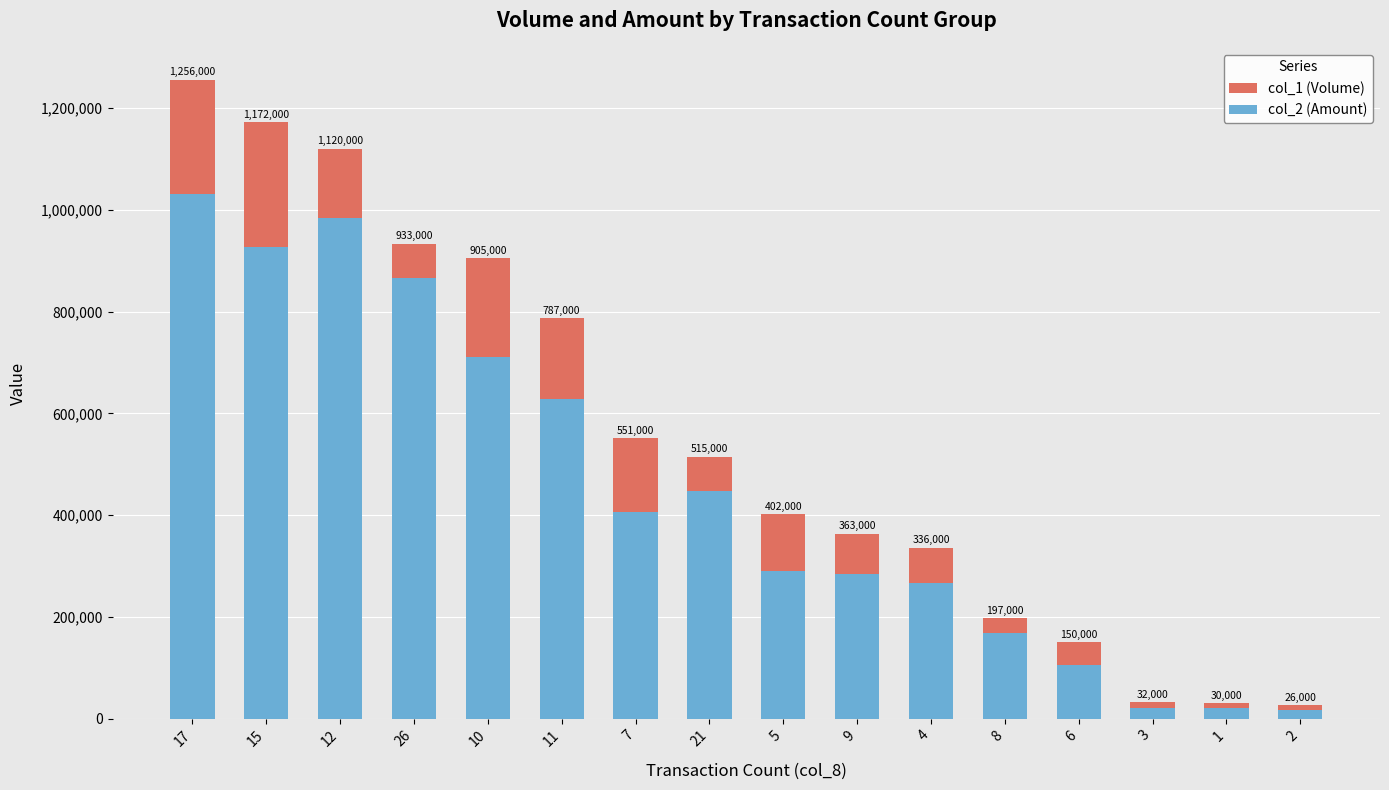

Is it true that col_2 (Amount) equals 16730 at 2?

True